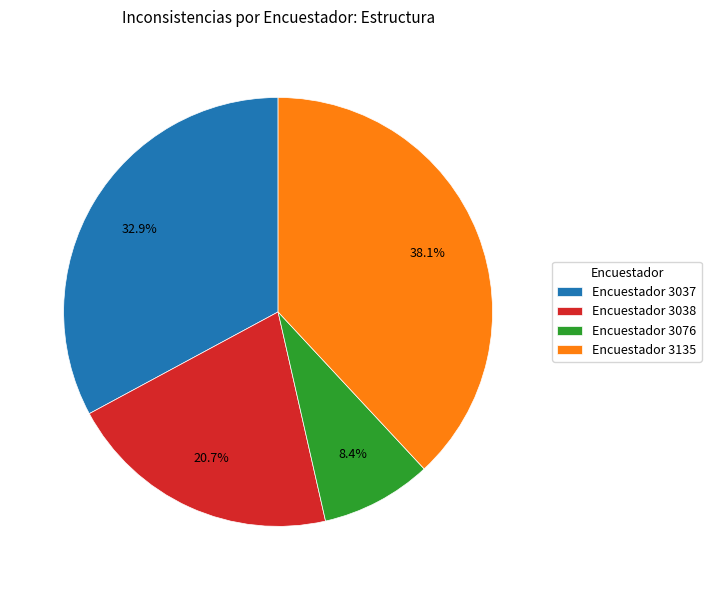

Is there a majority slice in this chart?

No